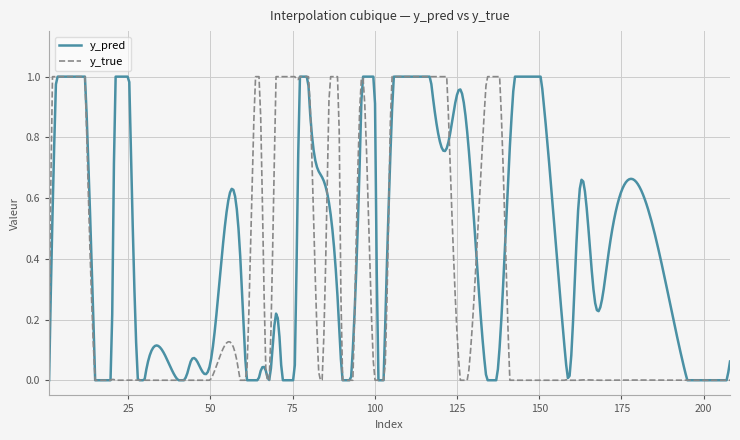

List the series in order of their overall mean, lowest first.

y_true, y_pred